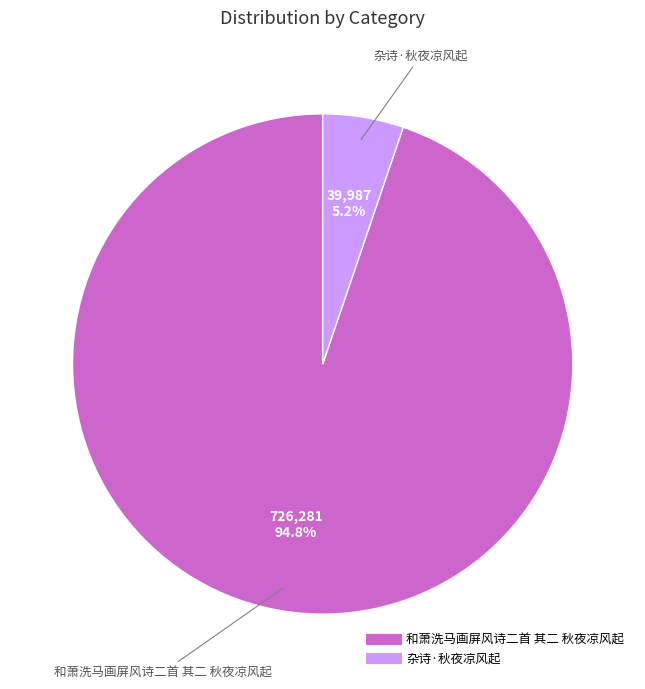

The 杂诗·秋夜凉风起 slice represents 5% of the pie. True or false?

True